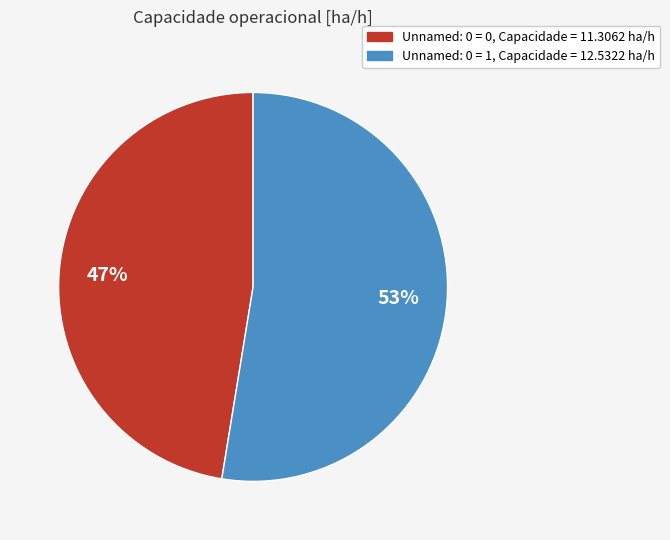

To the nearest percent, what is the average slice percentage?

50%